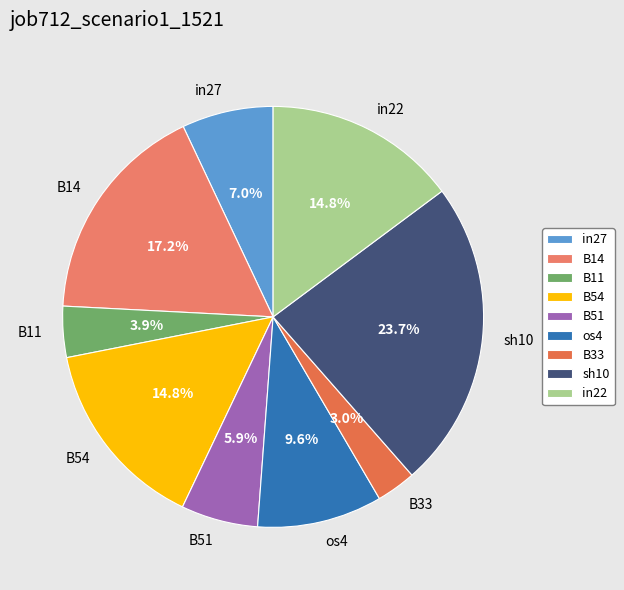

To the nearest percent, what is the combined percentage of B54 and B14?

32%